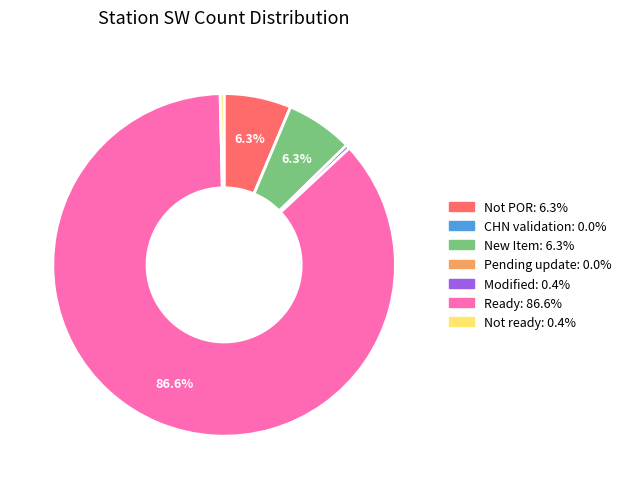

Is Ready the majority of the pie?

Yes